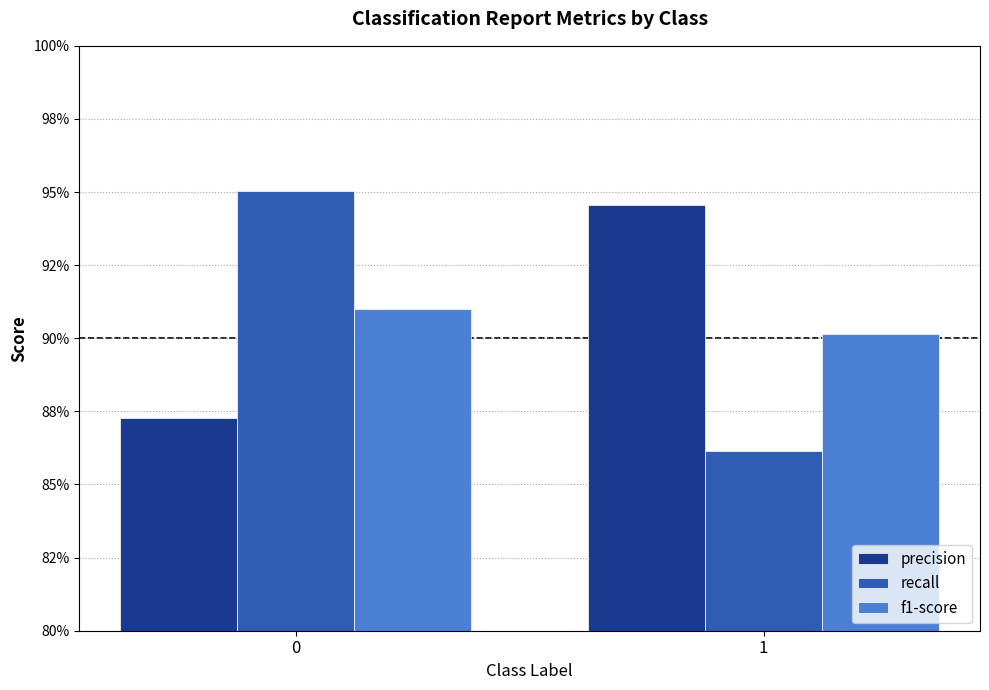

The value of f1-score at 1 is 1.5. True or false?

False